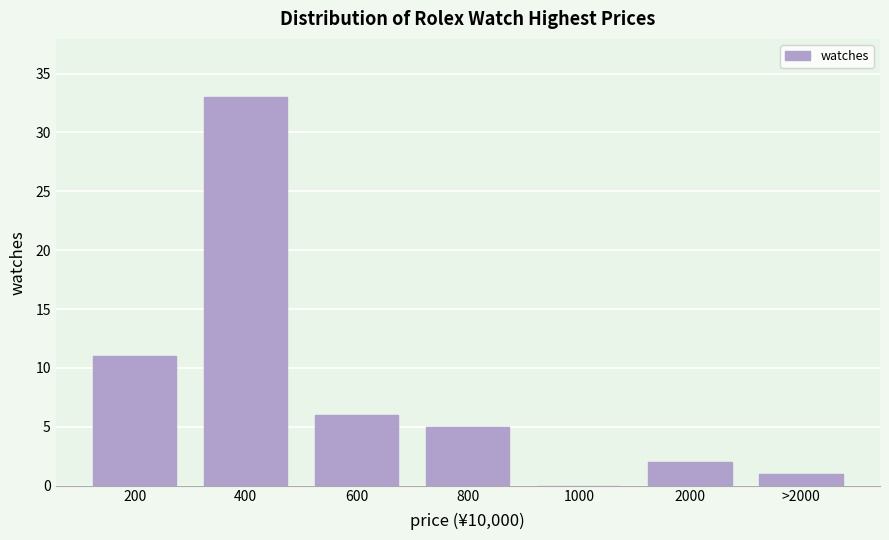

Reading left to right, extract all data points from this chart.

200=11	400=33	600=6	800=5	1000=0	2000=2	>2000=1